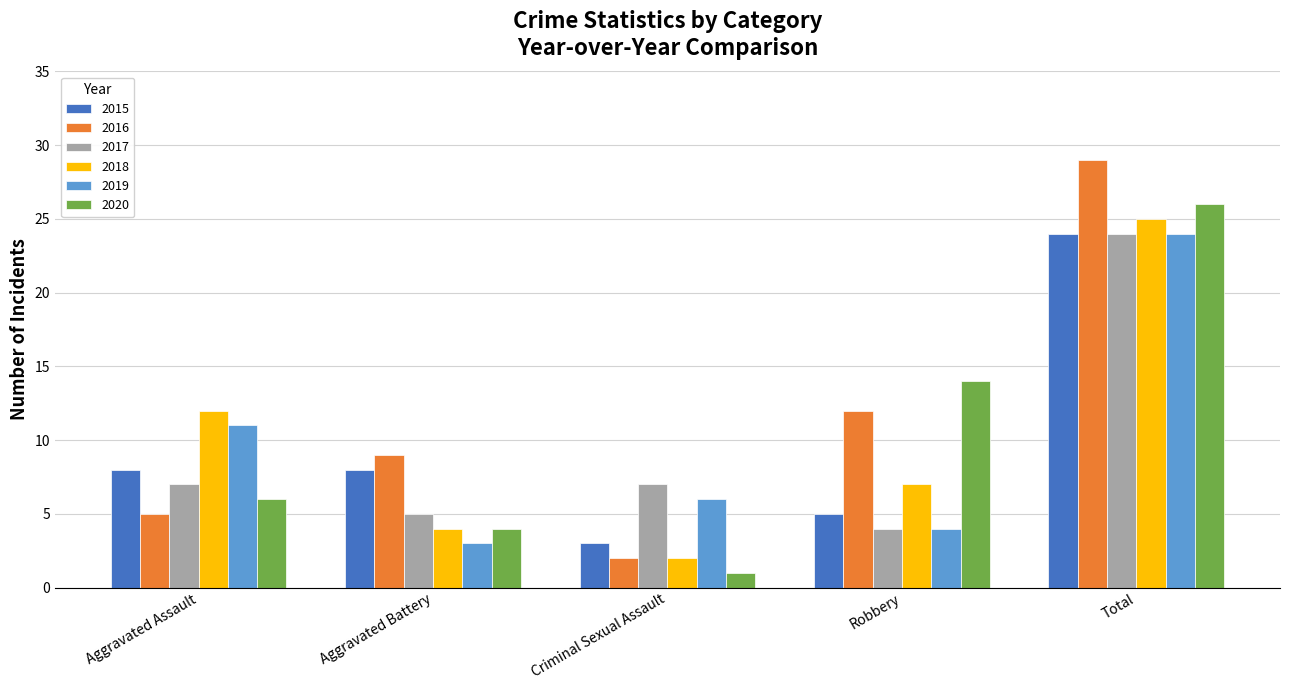

Which series has the widest spread of values?

2016